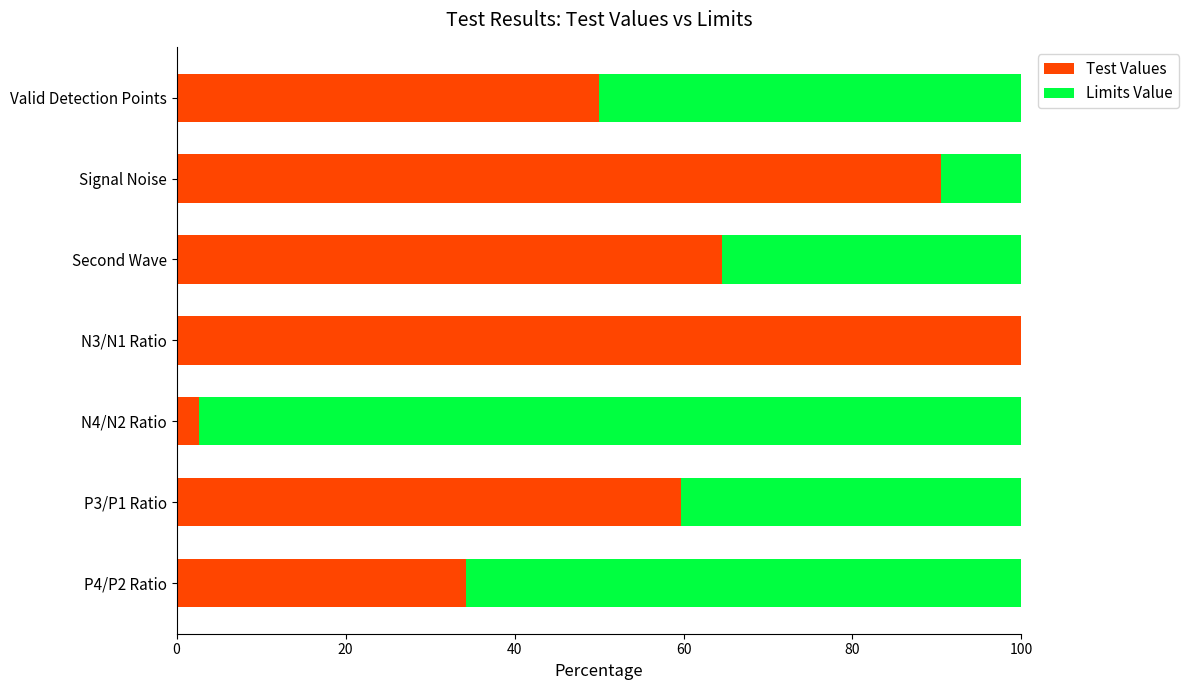

What is the total value across all series at P4/P2 Ratio?

100.0